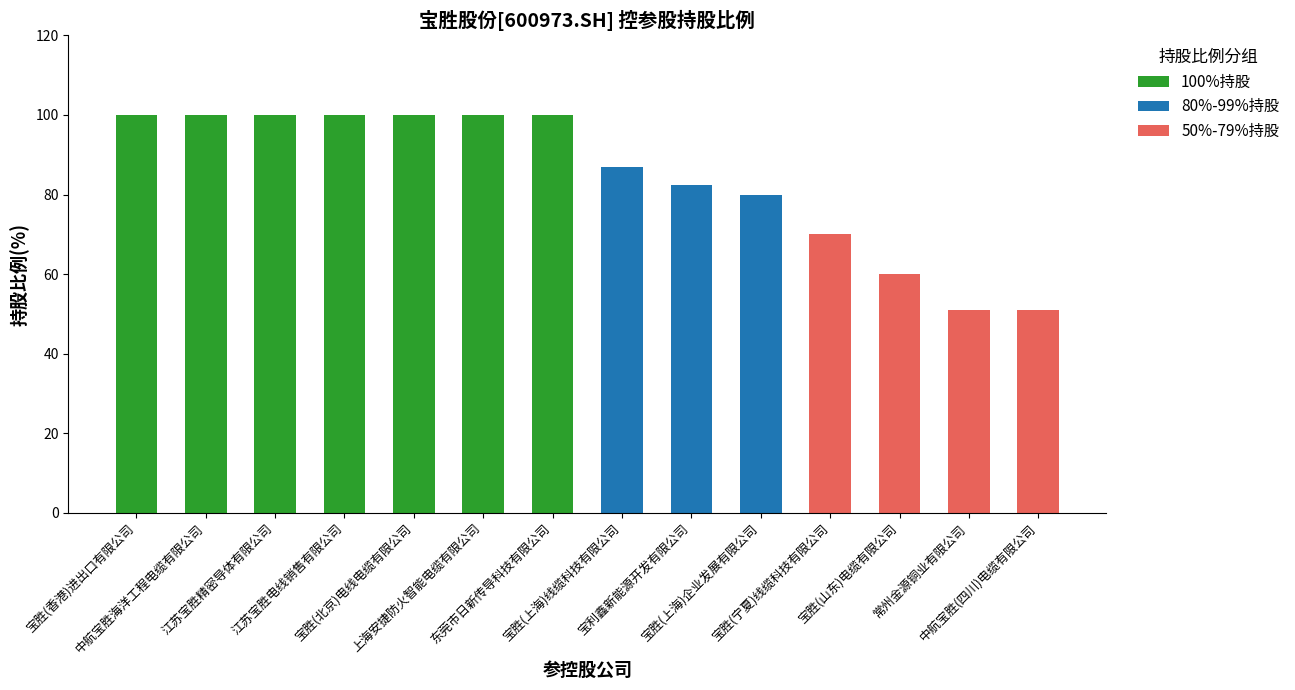

What is the difference between the maximum and minimum values in the 50%-79%持股 series?

70.0